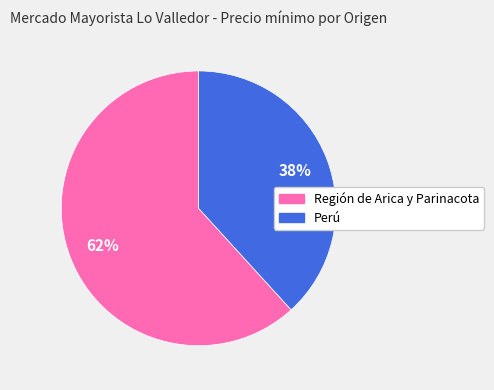

Count the number of slices in the pie.

2